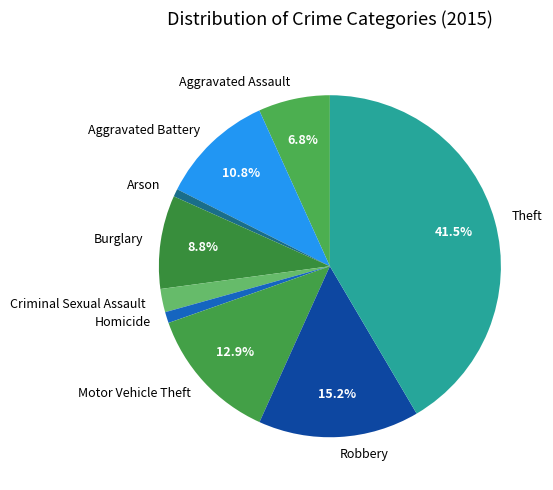

What percentage is NOT represented by Motor Vehicle Theft?

87.1%